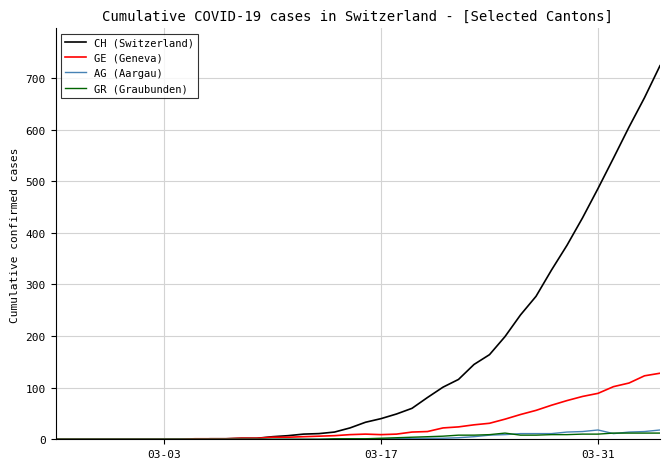

What is the maximum value shown in the chart?

724